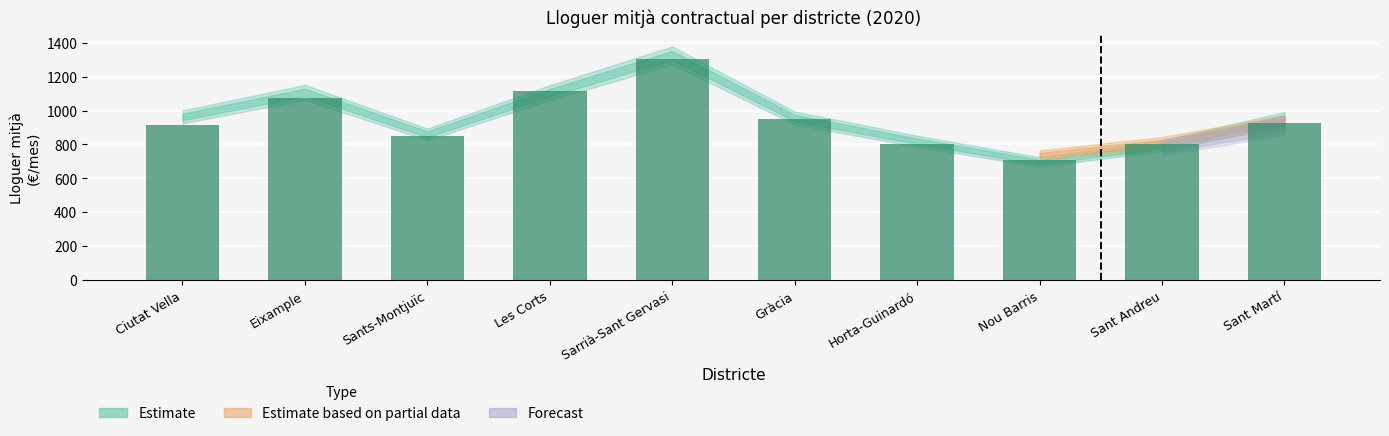

What is the difference between the second highest and minimum values?

407.8